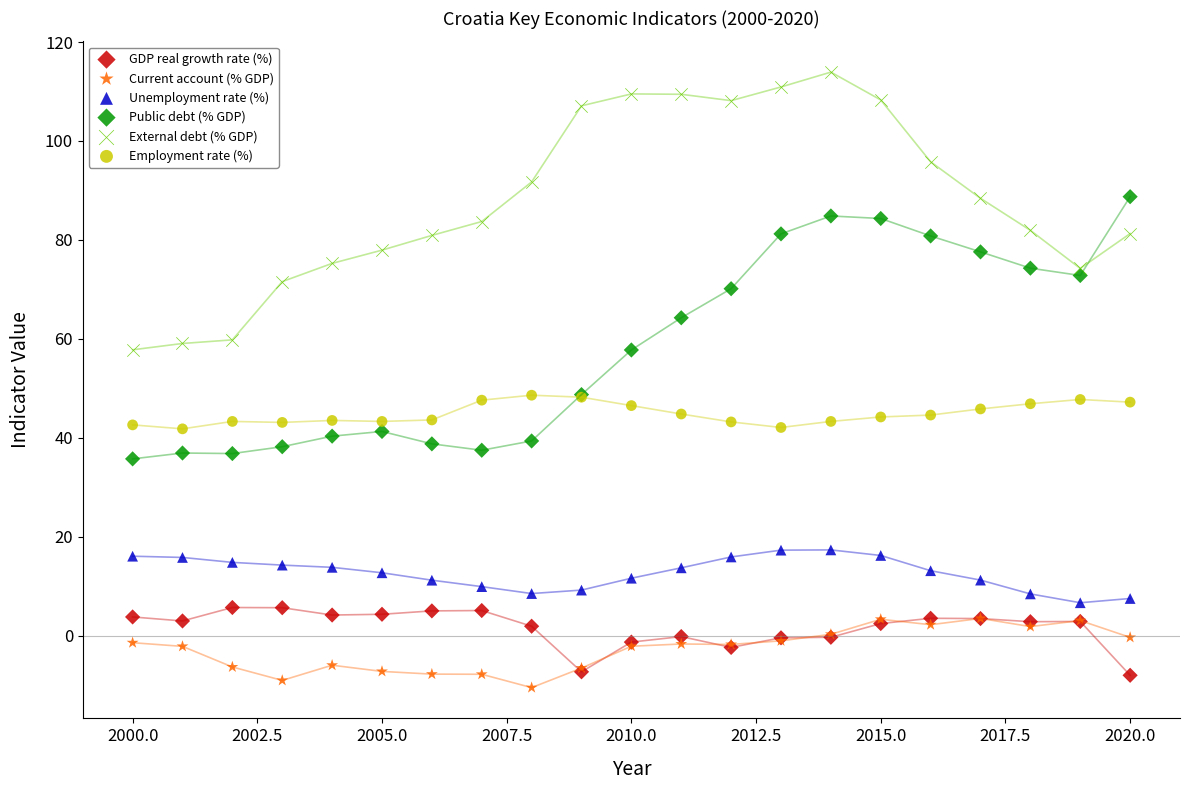

What are all the series names shown in the legend?

GDP real growth rate (%), Current account (% GDP), Unemployment rate (%), Public debt (% GDP), External debt (% GDP), Employment rate (%)